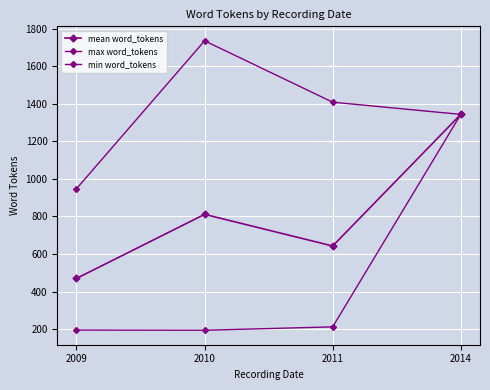

What is the lowest value of the mean word_tokens series?

470.2